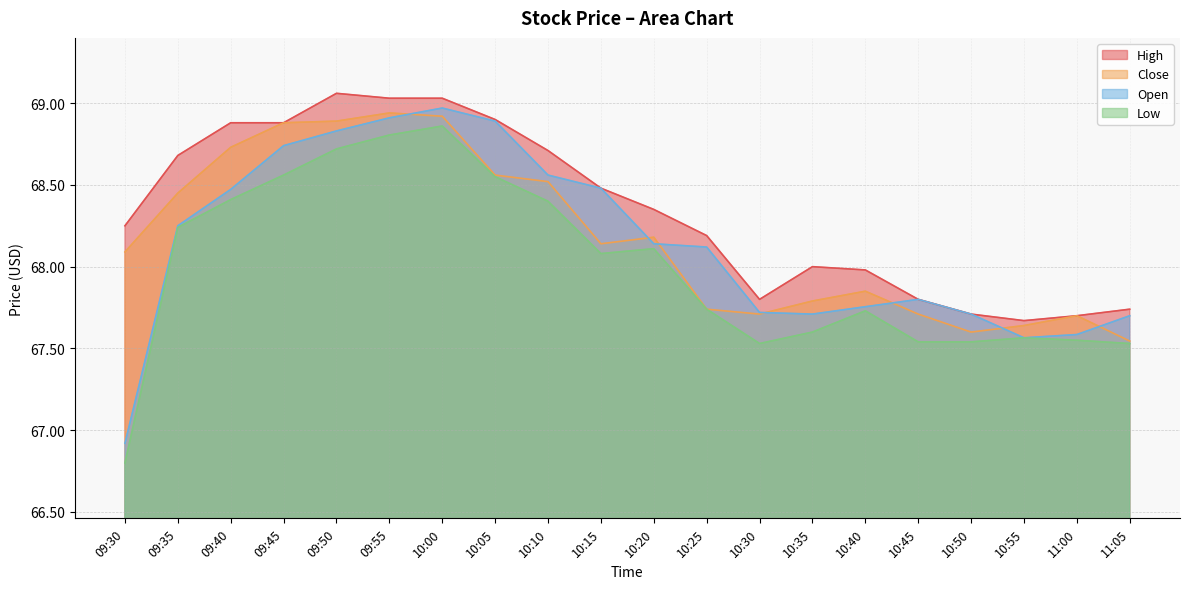

True or false: Open has a value of 67.8 at 10:45.

True